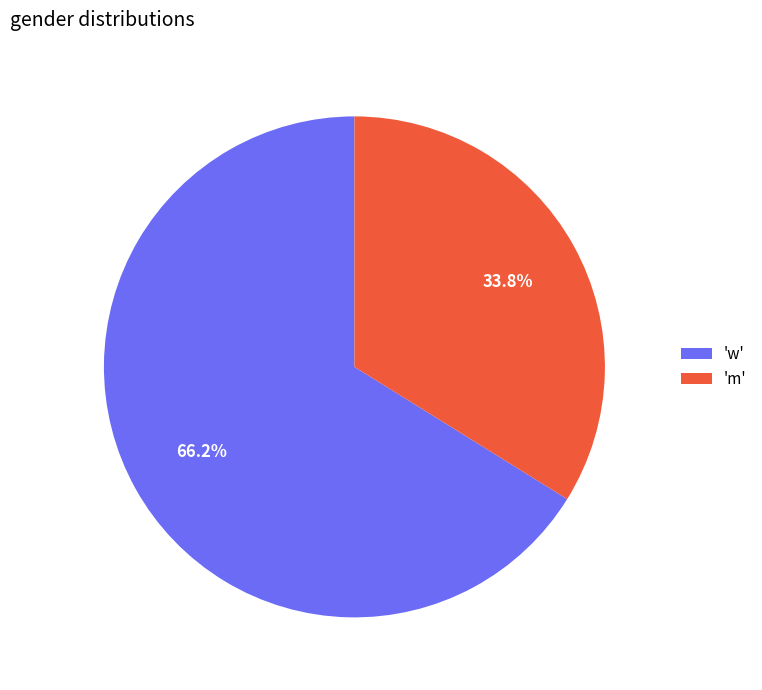

Which category has the biggest portion of the pie?

'w'